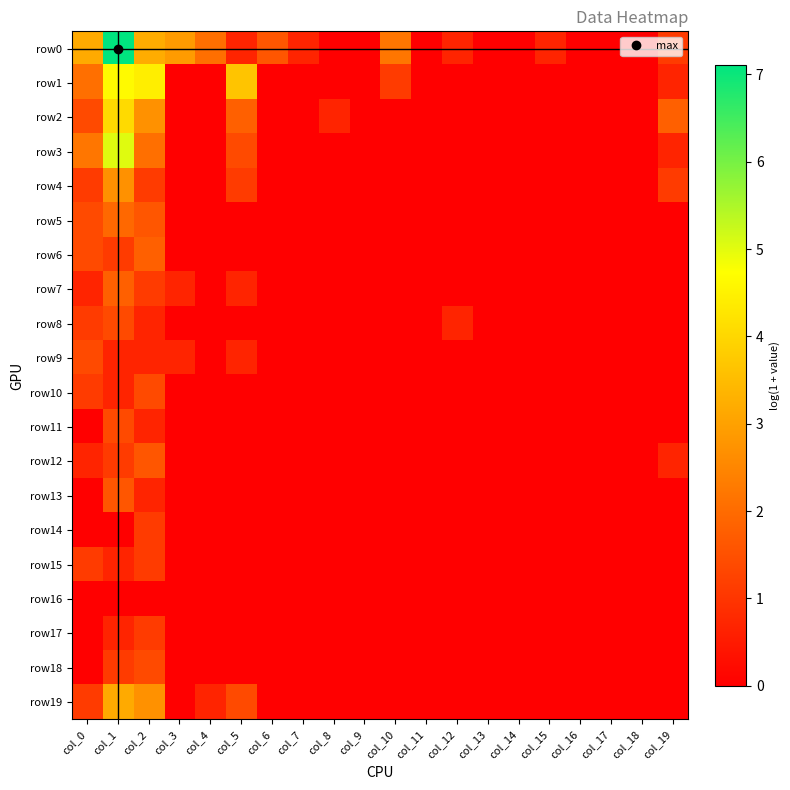

Count the number of categories in the chart.

20